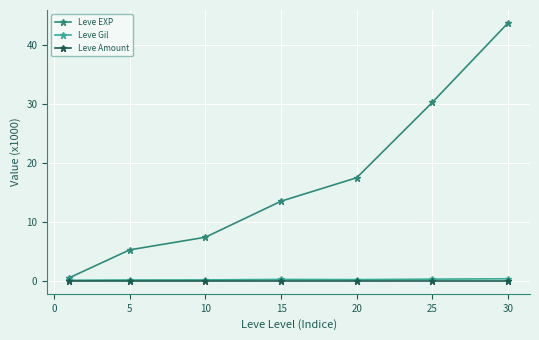

What is the greatest value displayed?

43.7